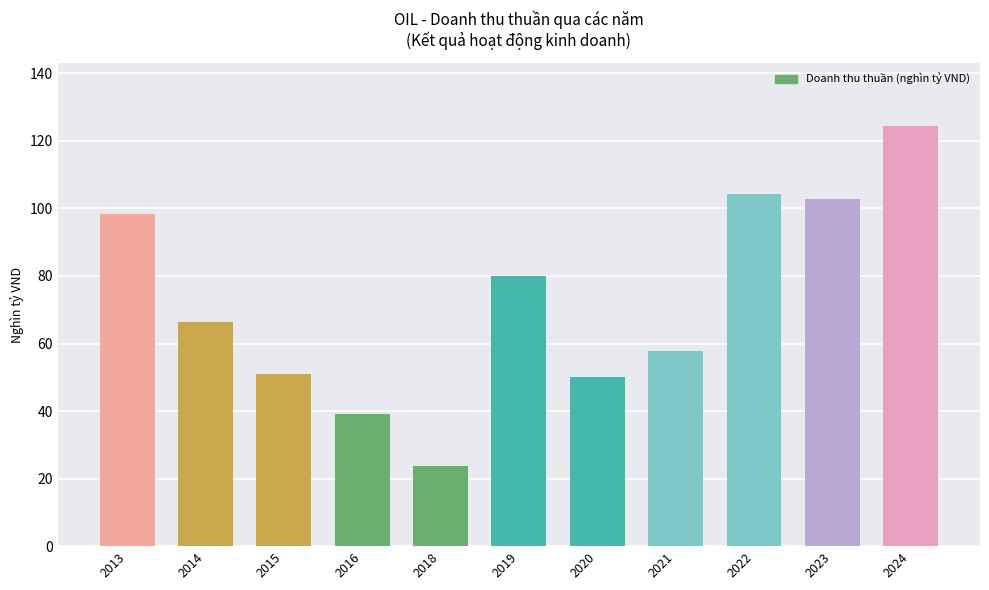

Approximately how many times larger is the value at 2016 compared to 2018?

1.7